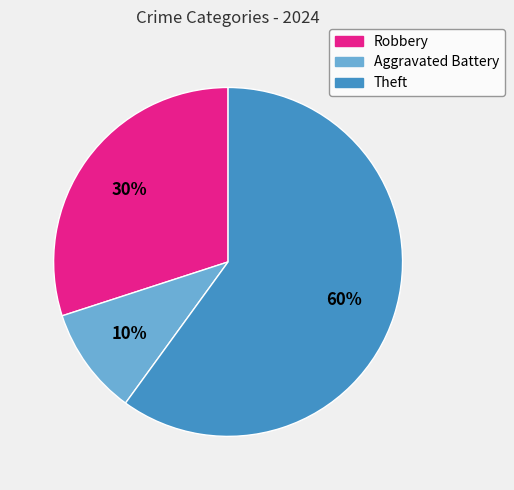

The Robbery slice represents 20% of the pie. True or false?

False